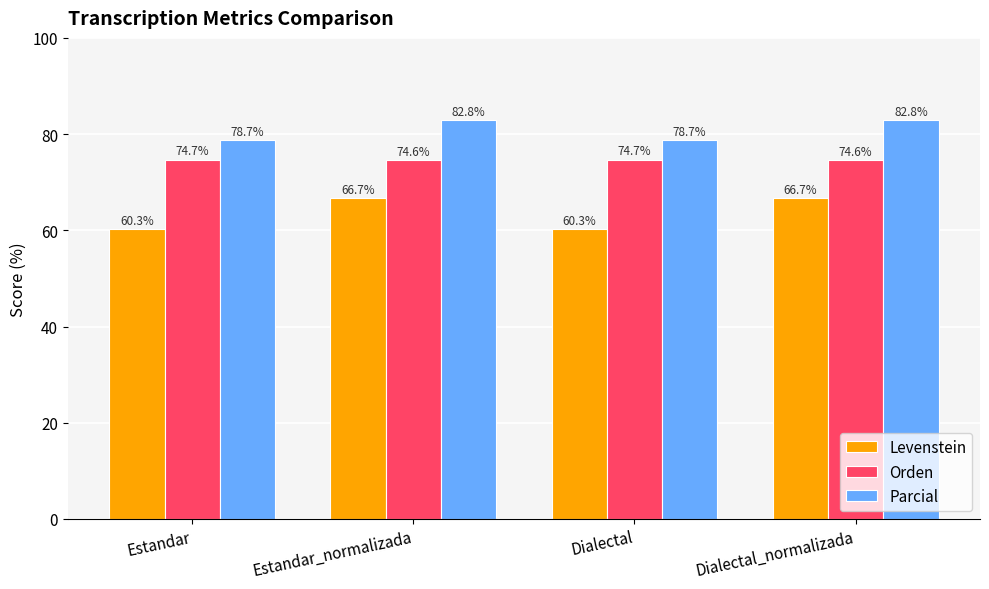

The value of Levenstein at Dialectal_normalizada is 92.7. True or false?

False